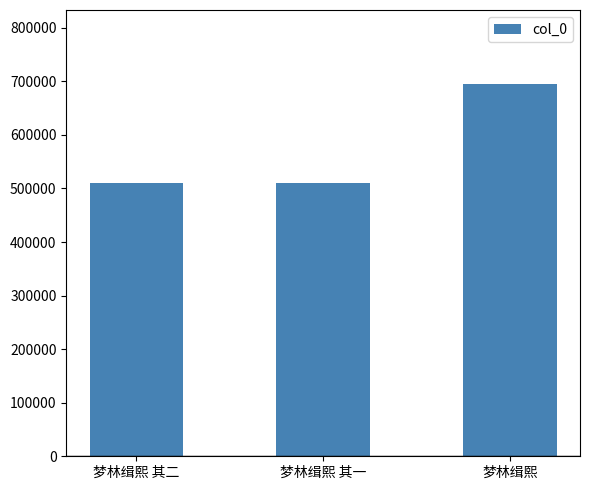

The chart shows a value of 694384 at 梦林缉熙. True or false?

True